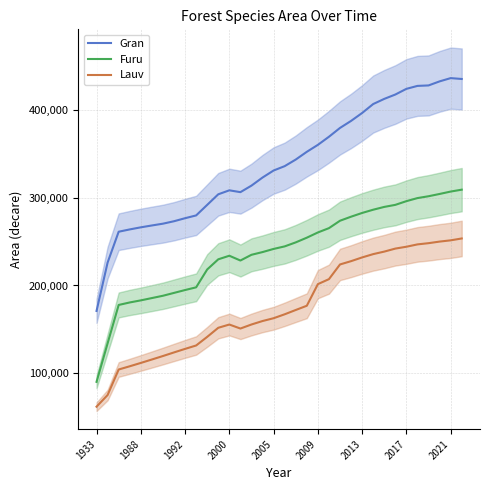

The value of Lauv at 1933 is 61673. True or false?

True